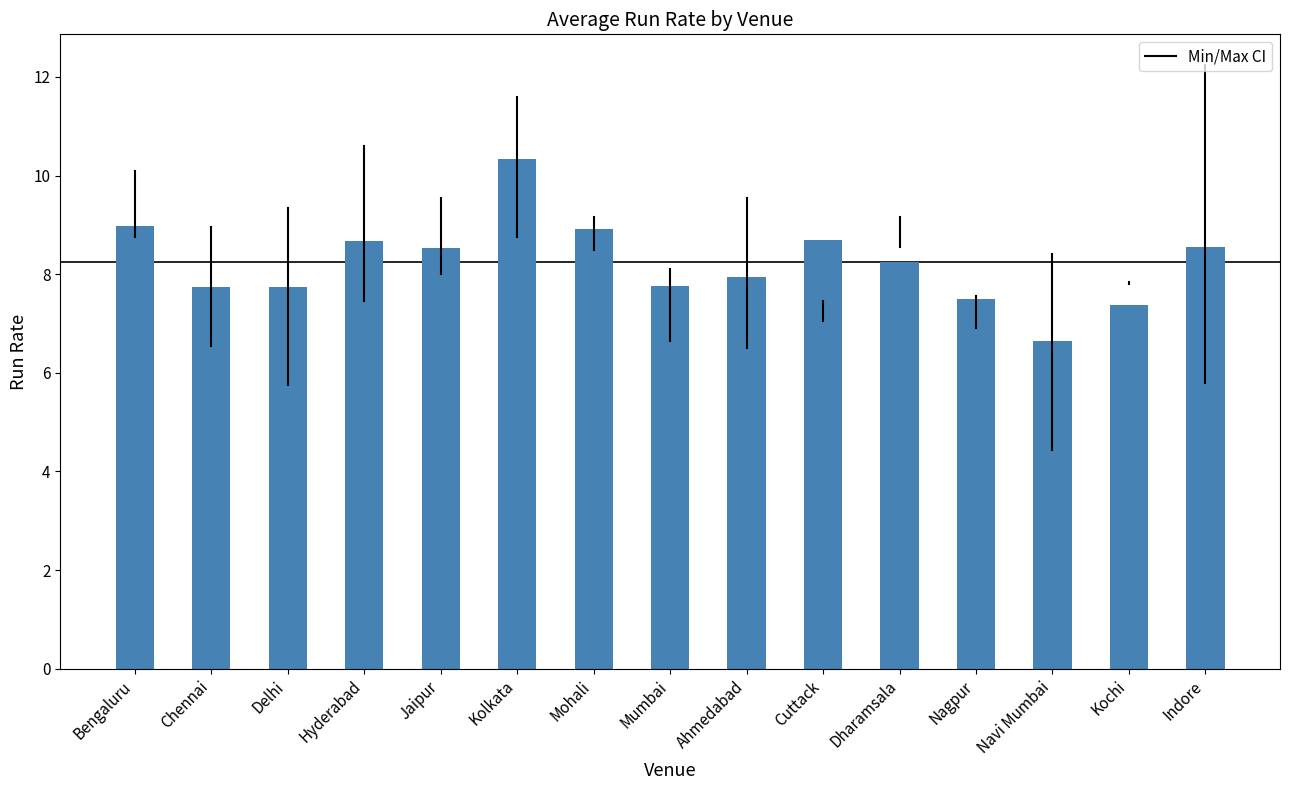

What is the ratio of the value at Delhi to the value at Mumbai?

1.0